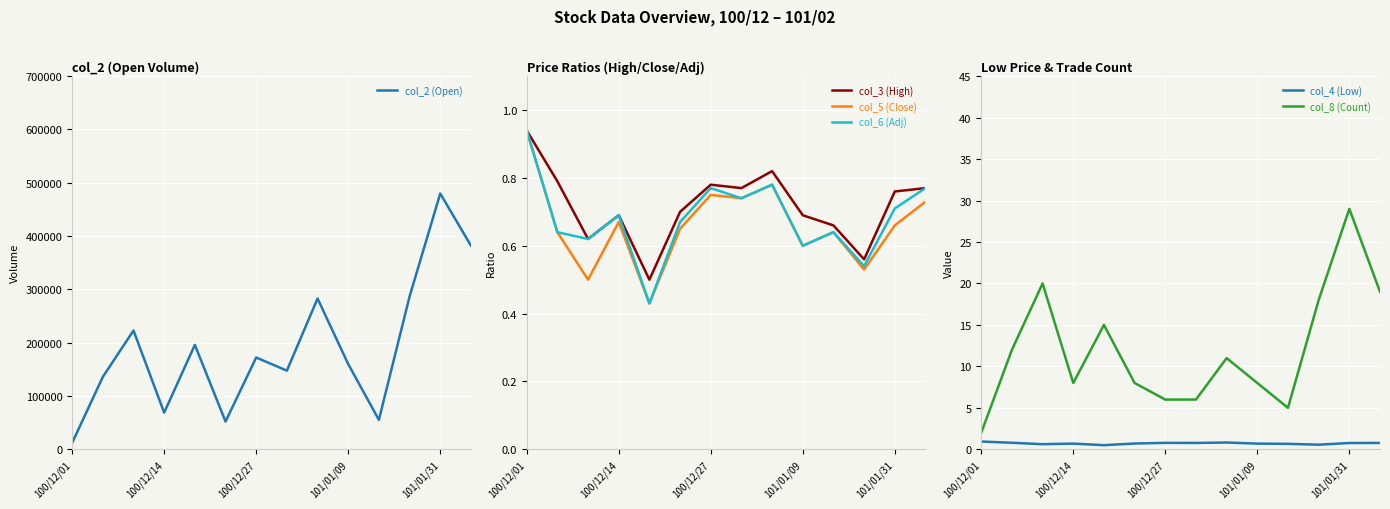

Count the col_4 (Low) values in the range 0 to 1.

14